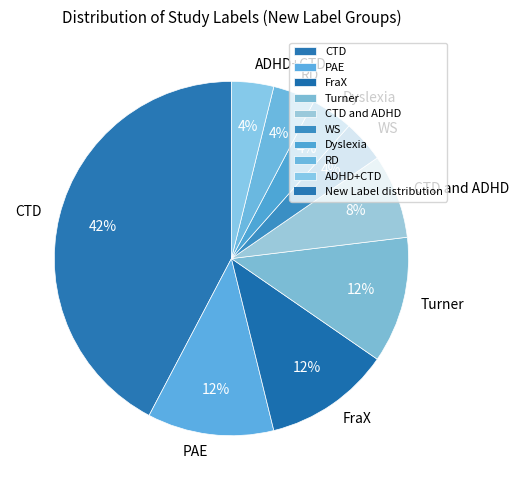

What percentage is the ADHD+CTD slice, to the nearest percent?

4%